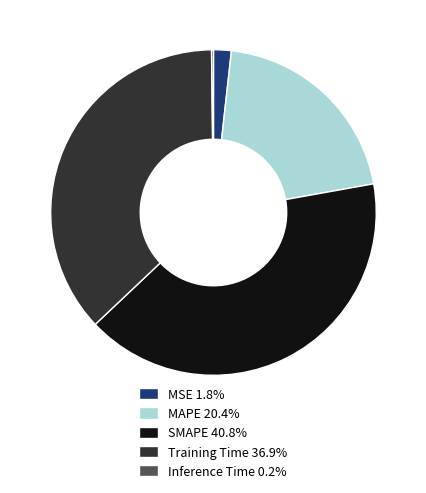

Does any single category account for the majority?

No